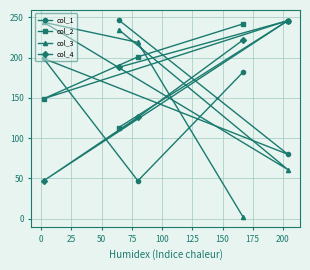

Which series has the largest range (max minus min)?

col_3